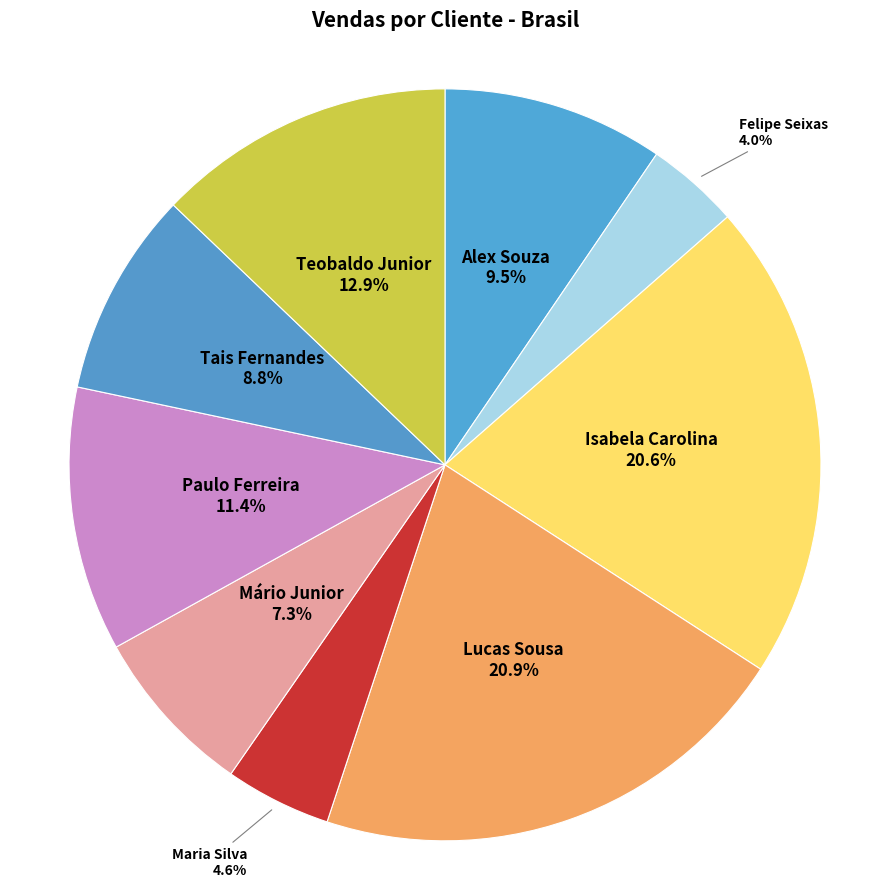

How many slices are in this pie chart?

9